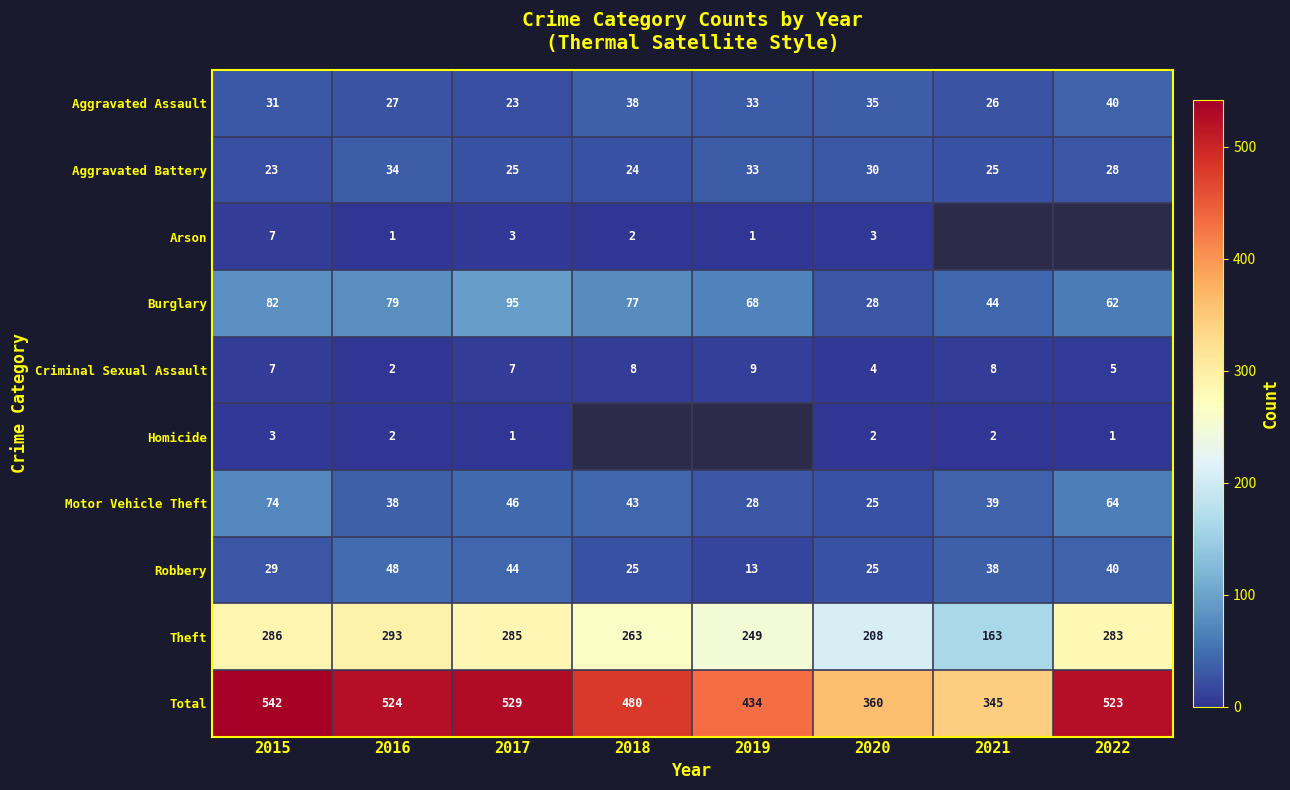

What is the sum of all Robbery values?

262